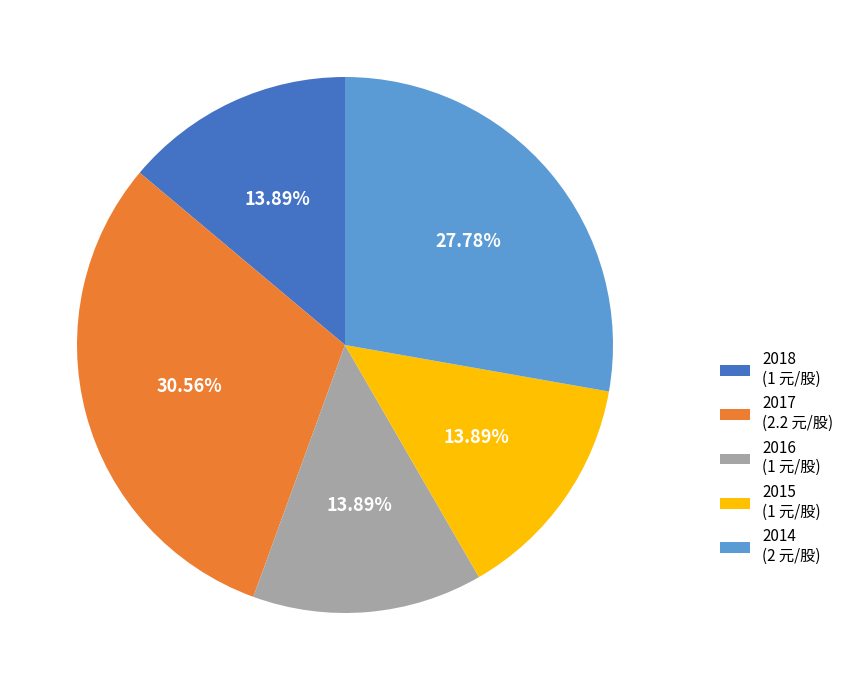

Does 2015 represent more than half of the total?

No